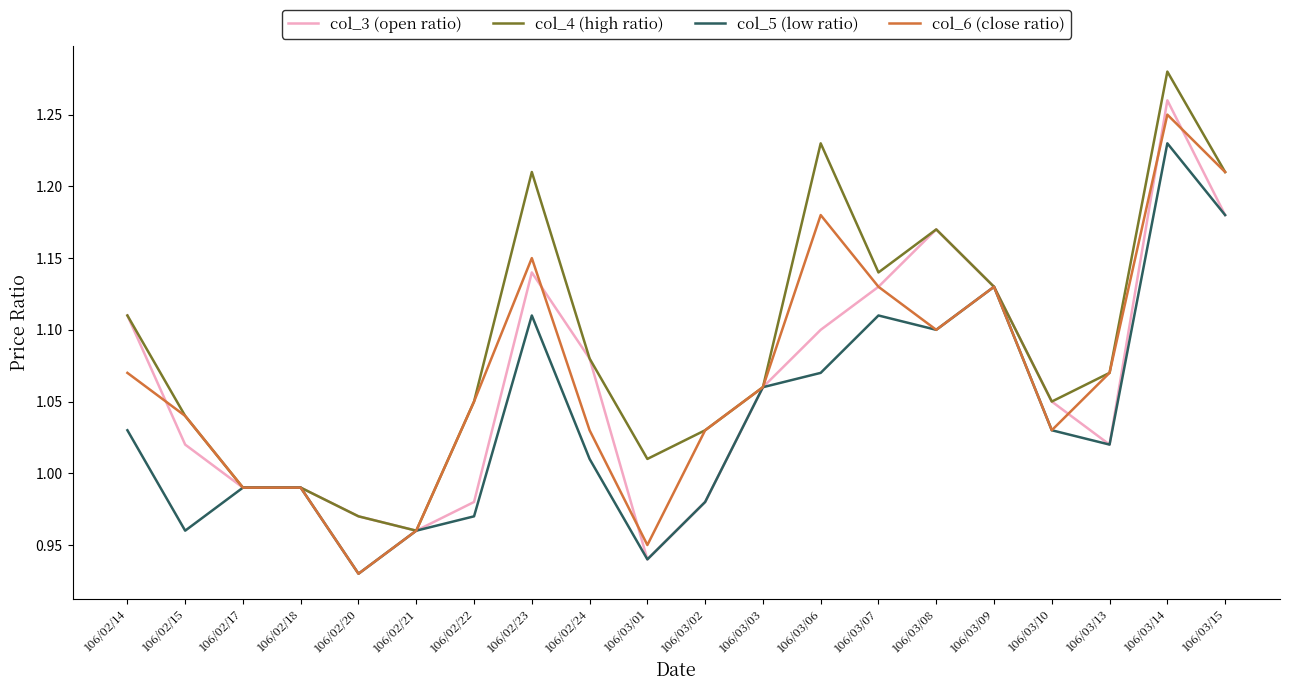

Which category has the lowest value across all series?

106/02/20